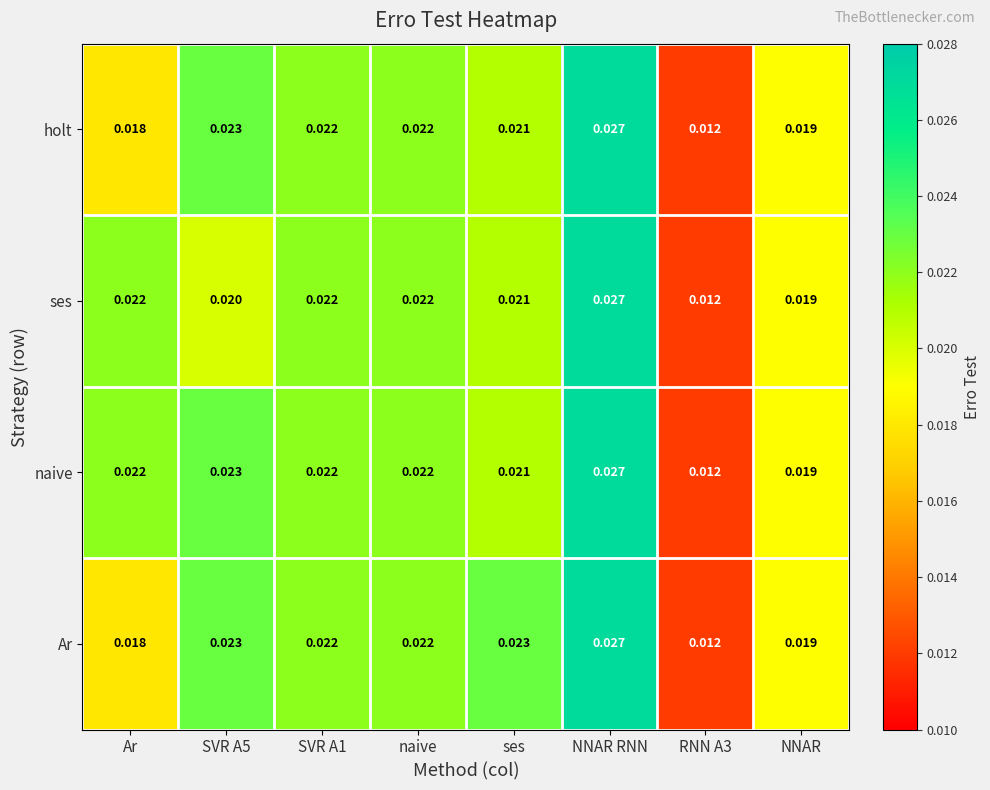

Which series has the largest total across all categories?

naive